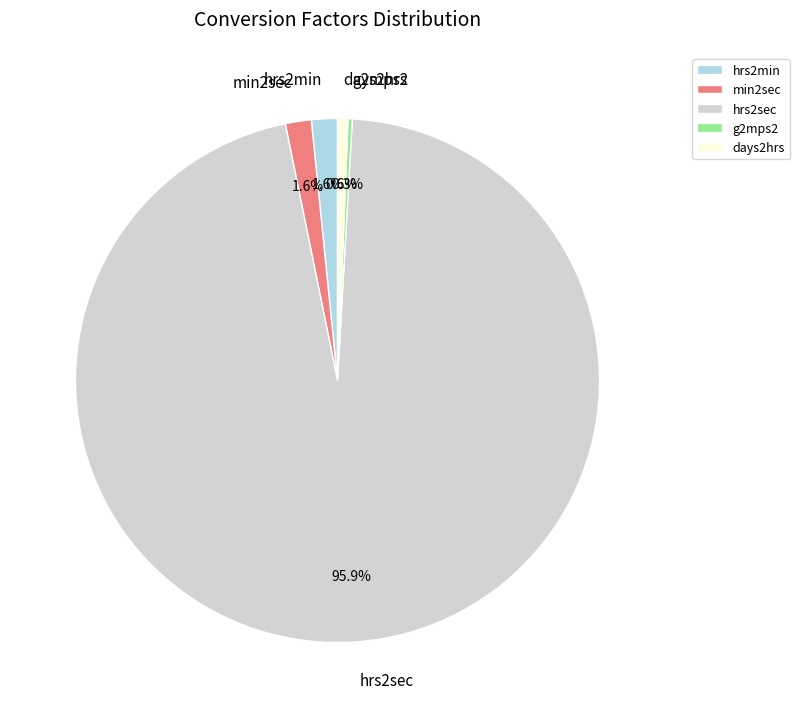

What percentage is NOT represented by min2sec?

98.4%